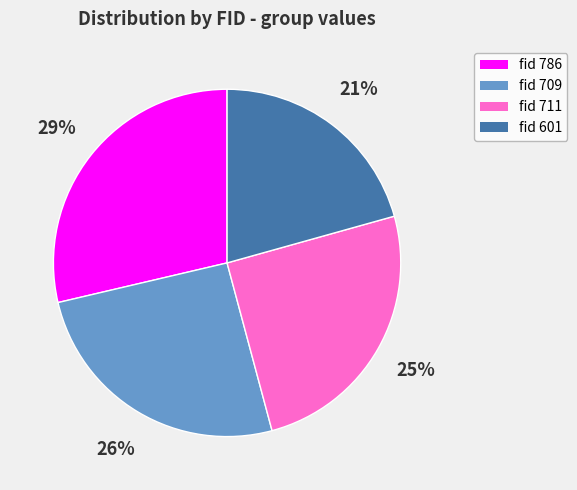

Does any single category account for the majority?

No